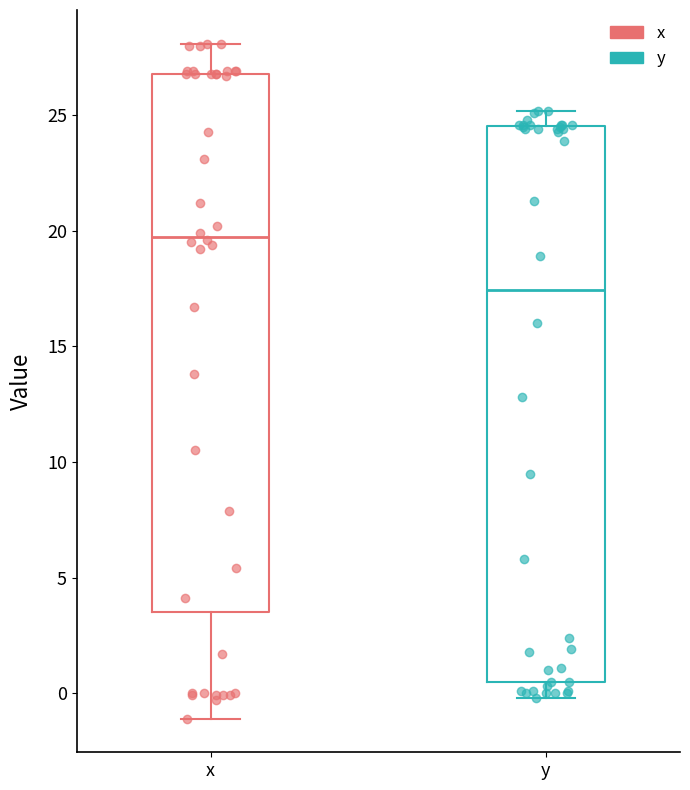

Which box is the tallest, from its lower edge to its upper edge?

y